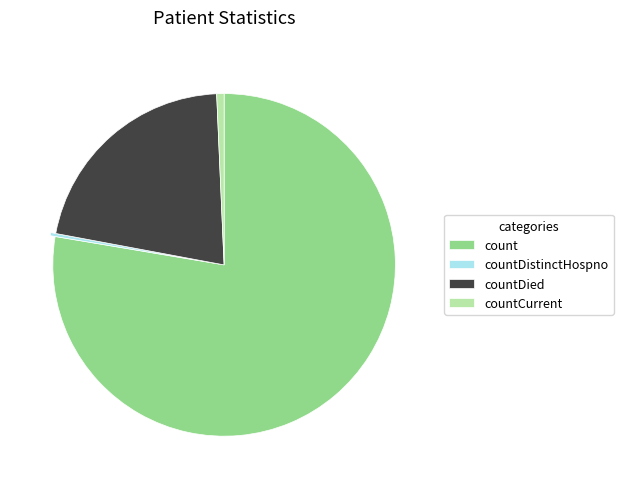

Does any single category account for the majority?

Yes